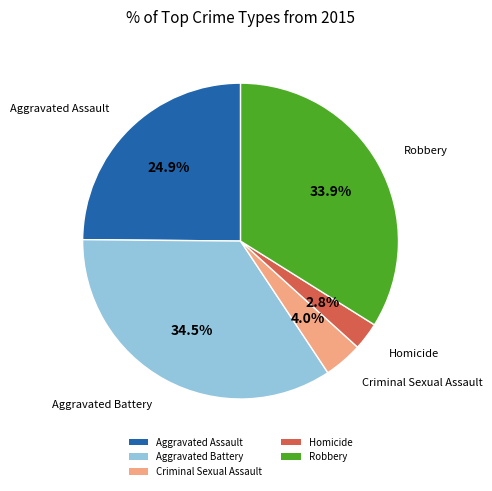

Do Criminal Sexual Assault and Aggravated Assault together represent more than half of the pie?

No